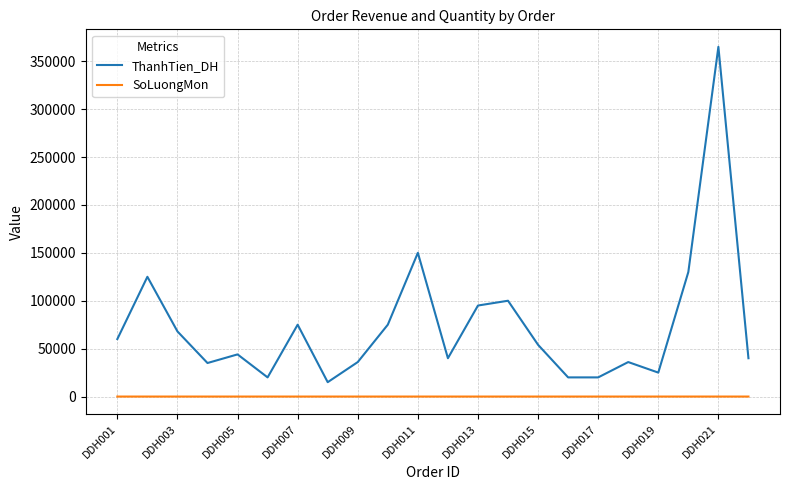

What are all the series names shown in the legend?

ThanhTien_DH, SoLuongMon